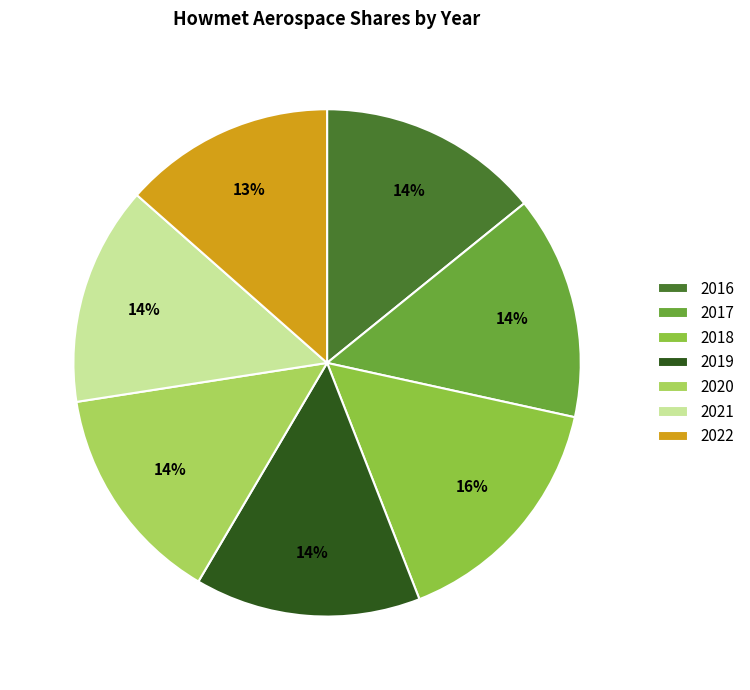

What is the ratio of the value at 2018 to the value at 2020?

1.1